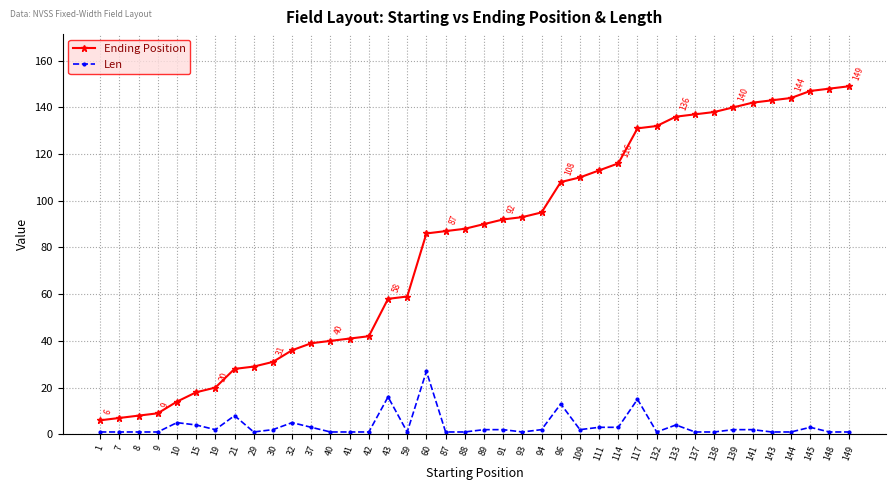

Reading left to right, what are all the values shown in this chart?

Ending Position: 1=6	7=7	8=8	9=9	10=14	15=18	19=20	21=28	29=29	30=31	32=36	37=39	40=40	41=41	42=42	43=58	59=59	60=86	87=87	88=88	89=90	91=92	93=93	94=95	96=108	109=110	111=113	114=116	117=131	132=132	133=136	137=137	138=138	139=140	141=142	143=143	144=144	145=147	148=148	149=149
Len: 1=1	7=1	8=1	9=1	10=5	15=4	19=2	21=8	29=1	30=2	32=5	37=3	40=1	41=1	42=1	43=16	59=1	60=27	87=1	88=1	89=2	91=2	93=1	94=2	96=13	109=2	111=3	114=3	117=15	132=1	133=4	137=1	138=1	139=2	141=2	143=1	144=1	145=3	148=1	149=1